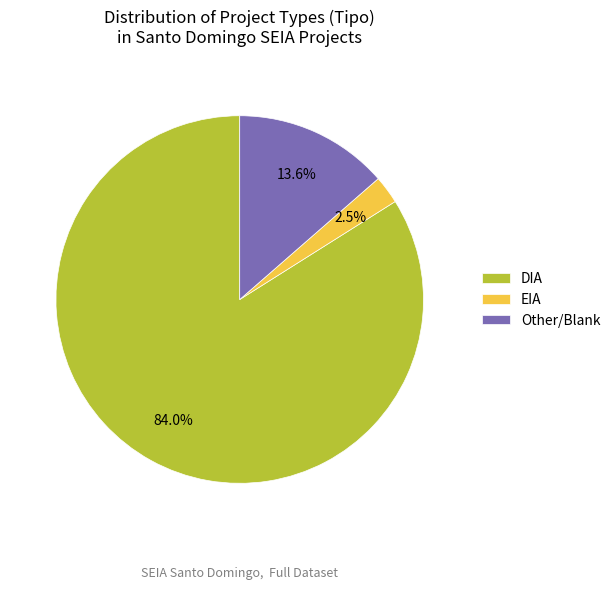

Rank the categories by value from highest to lowest.

DIA, Other, EIA